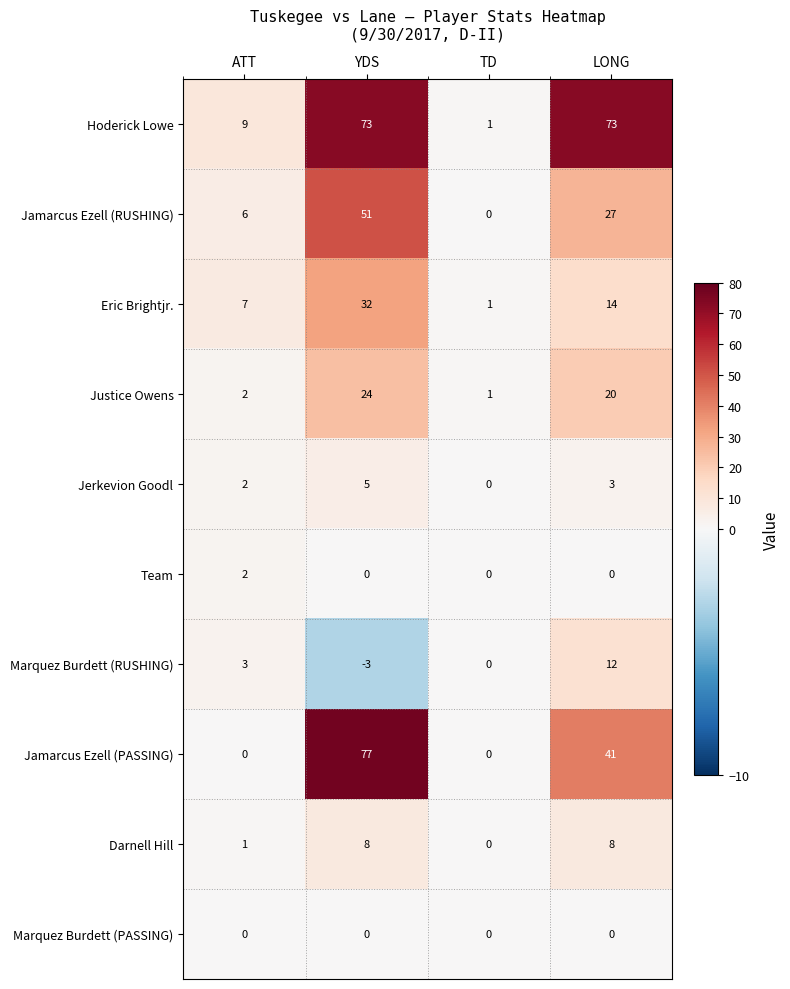

How many distinct data groups are displayed?

10